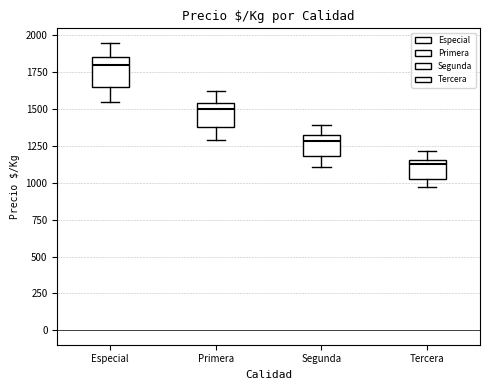

Which box has the highest median line?

Especial